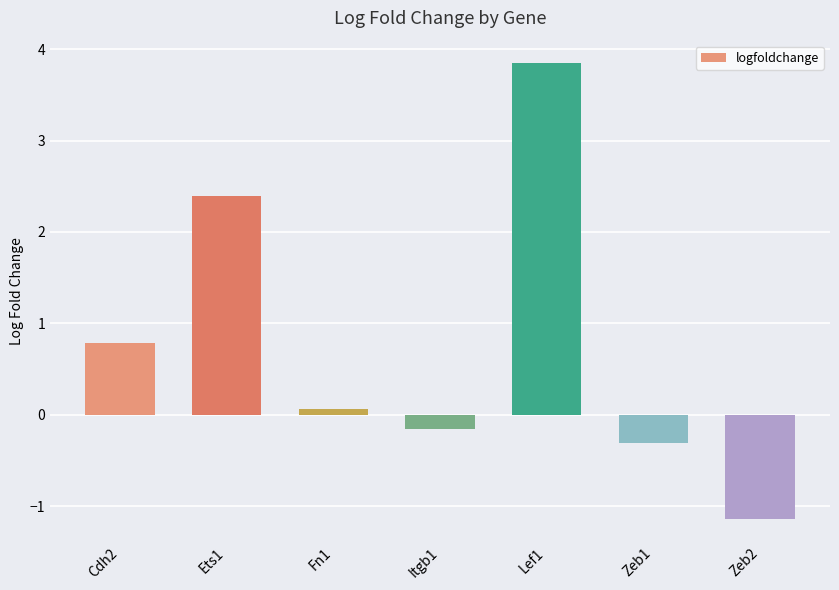

Rank the categories by value from lowest to highest.

Zeb2, Zeb1, Itgb1, Fn1, Cdh2, Ets1, Lef1